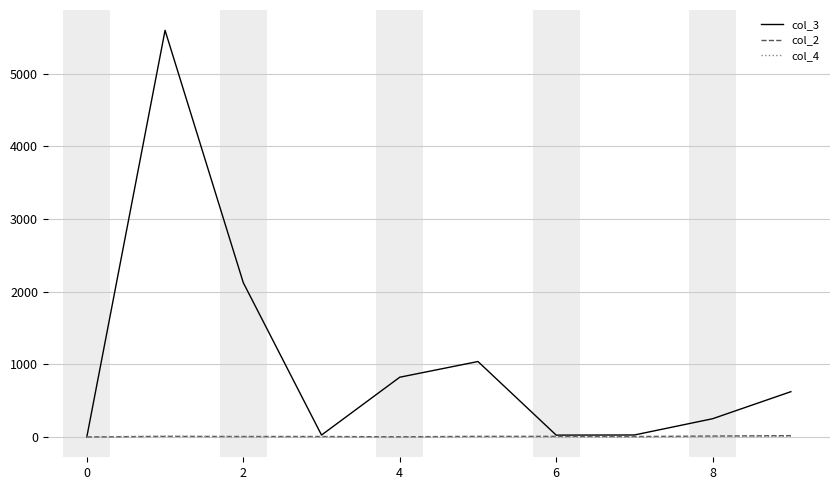

What is the greatest value displayed?

5598